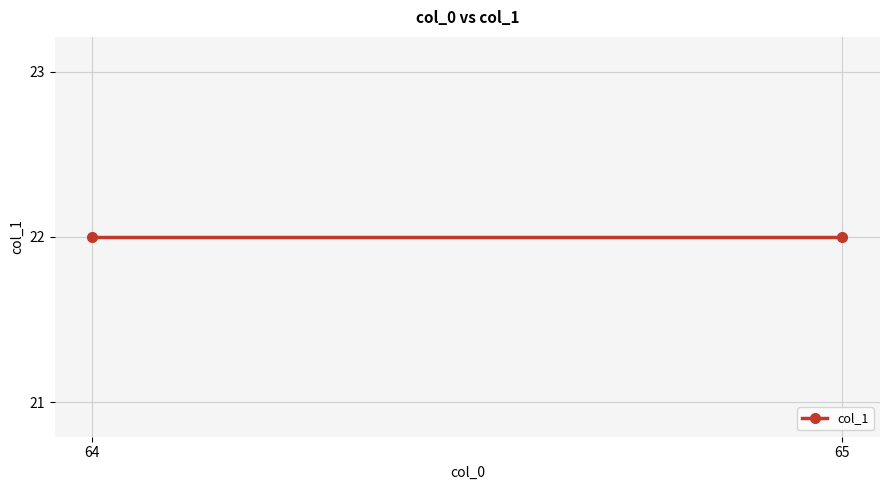

What is the average value?

22